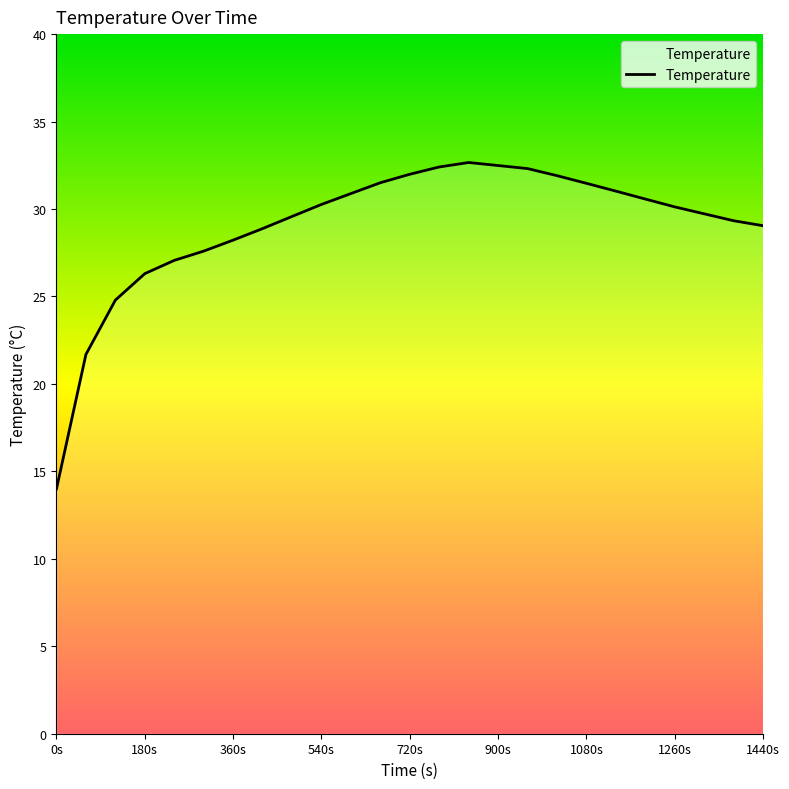

What is the greatest value displayed?

32.7